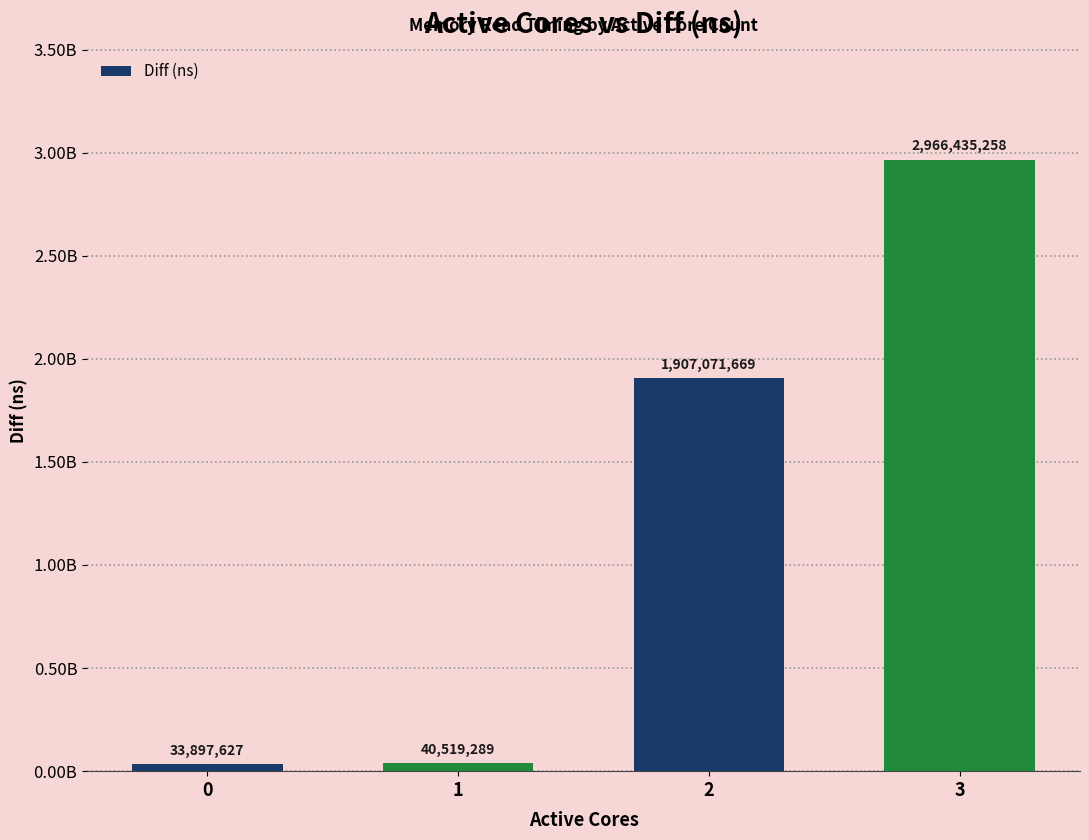

Does the chart contain any negative values?

No